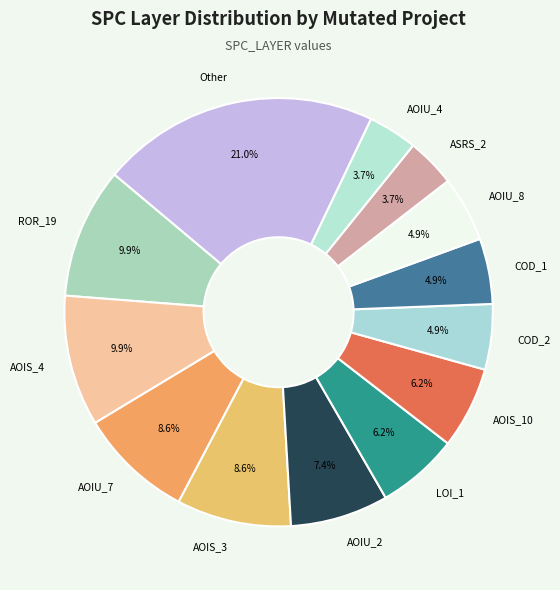

Which slice is the largest?

Other